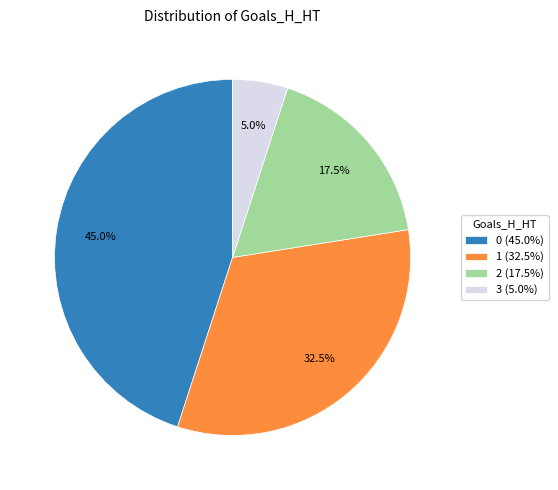

What portion of the pie excludes 1 (32.5%)?

67.5%